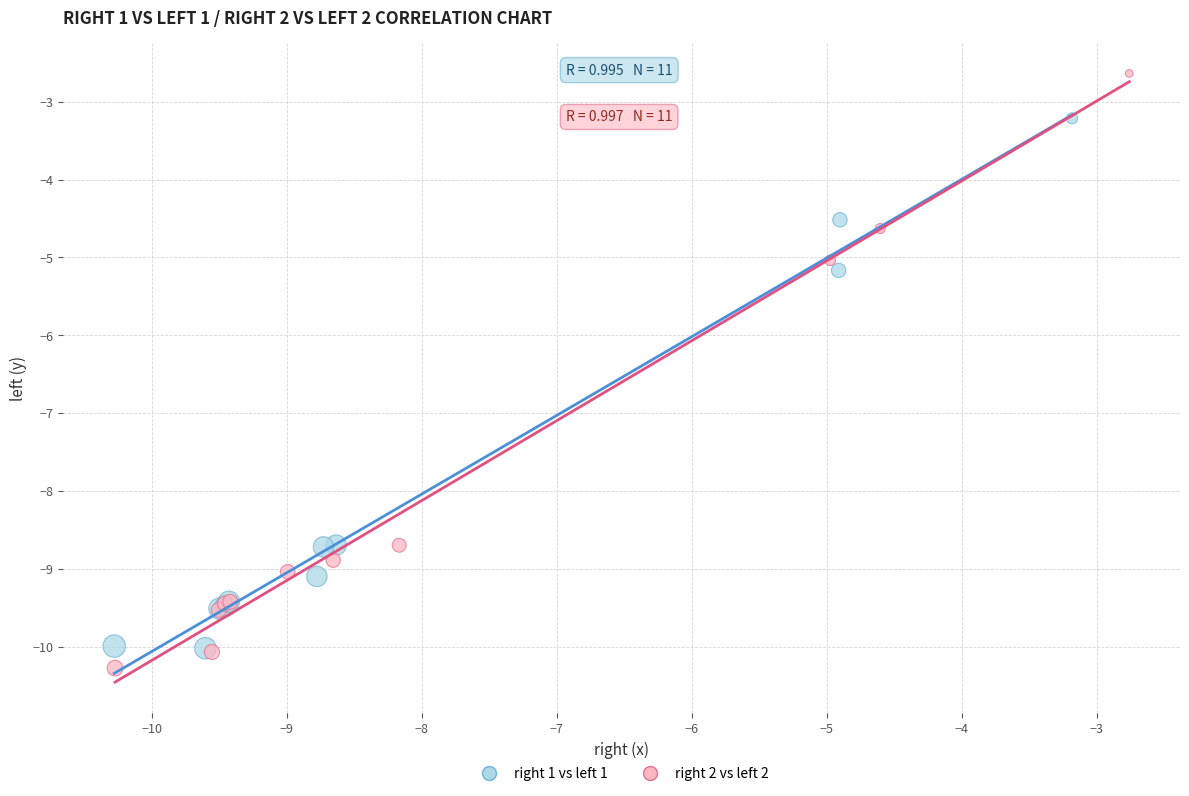

Which series reaches the minimum Y coordinate?

right 2 vs left 2